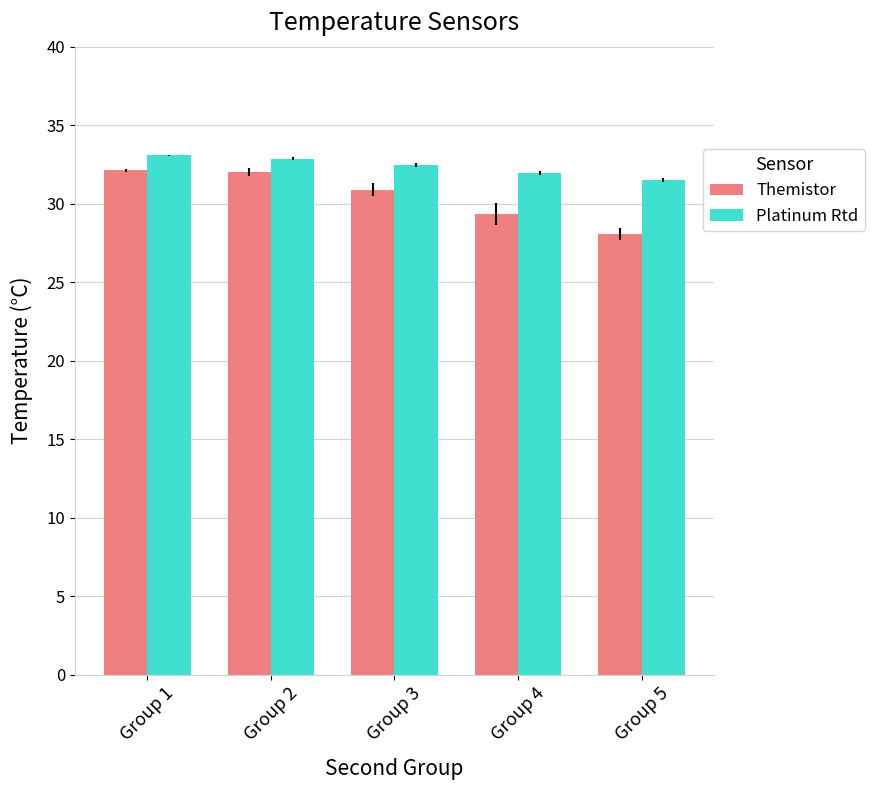

At which label does Themistor reach its minimum?

Group 5